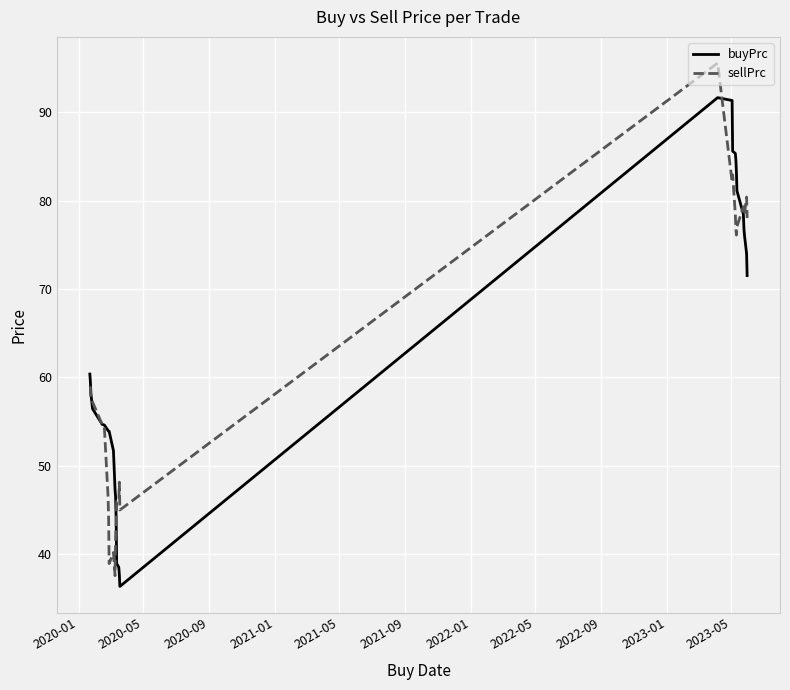

How many intersections are there between buyPrc and sellPrc?

5